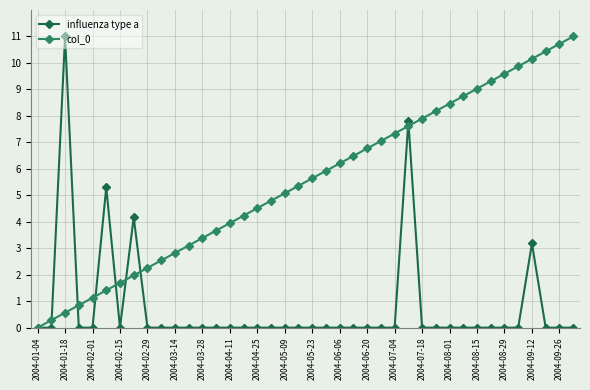

Rank the series by their average value, from lowest to highest.

influenza type a, col_0